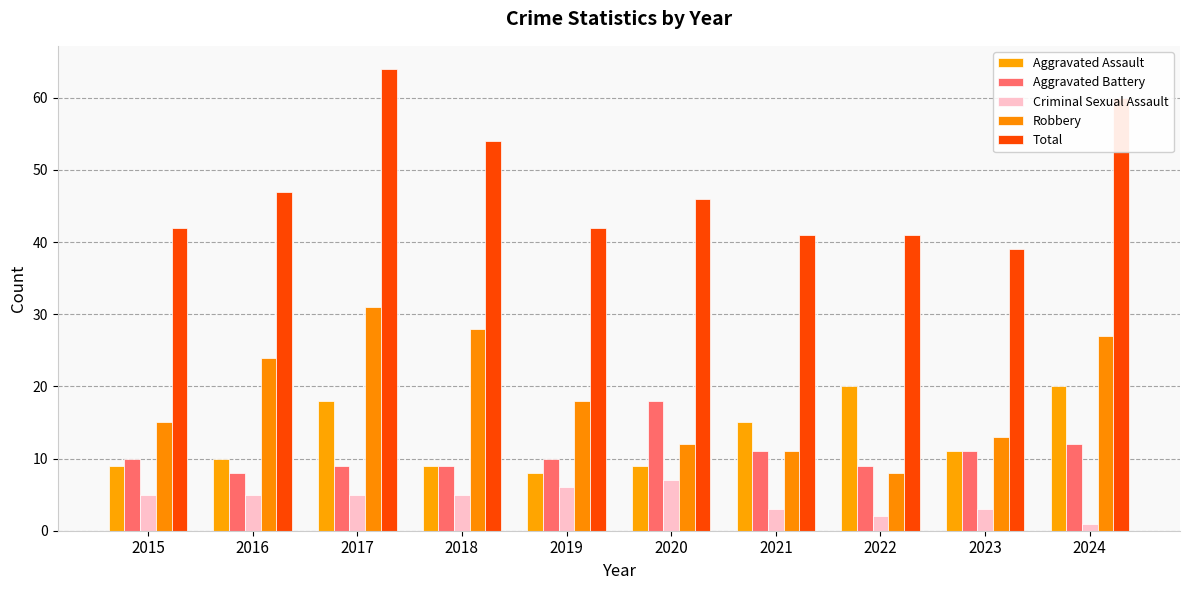

The value of Criminal Sexual Assault at 2020 is 5. True or false?

False